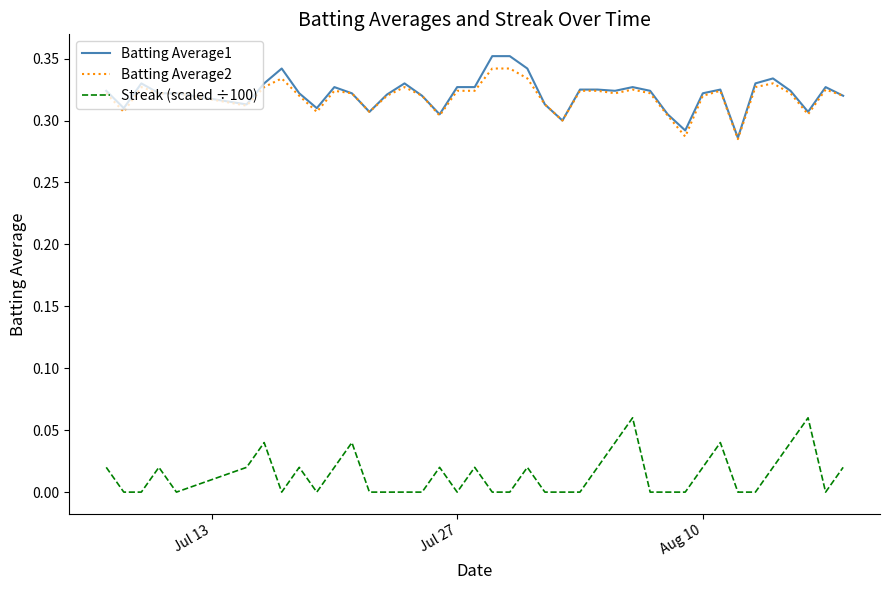

True or false: Batting Average1 and Streak (scaled ÷100) cross at least once.

False